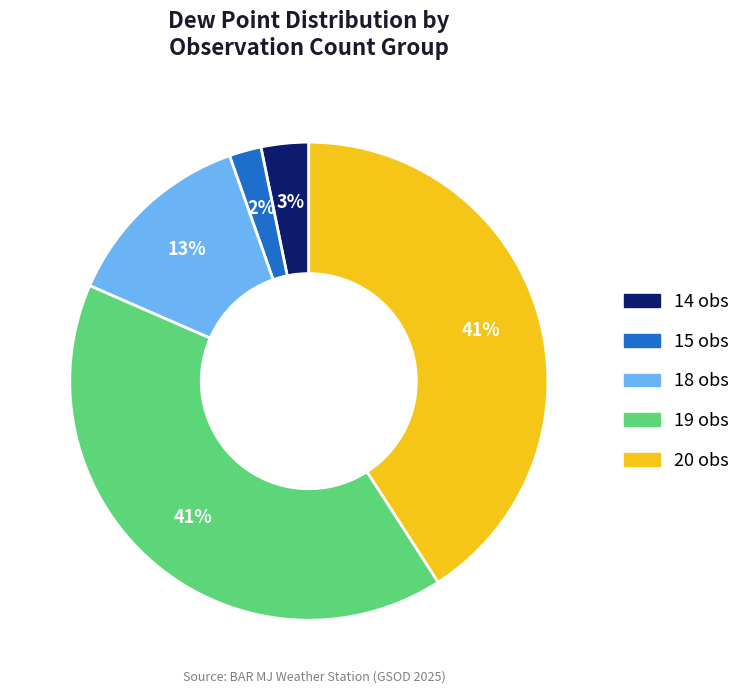

How many slices are in this pie chart?

5